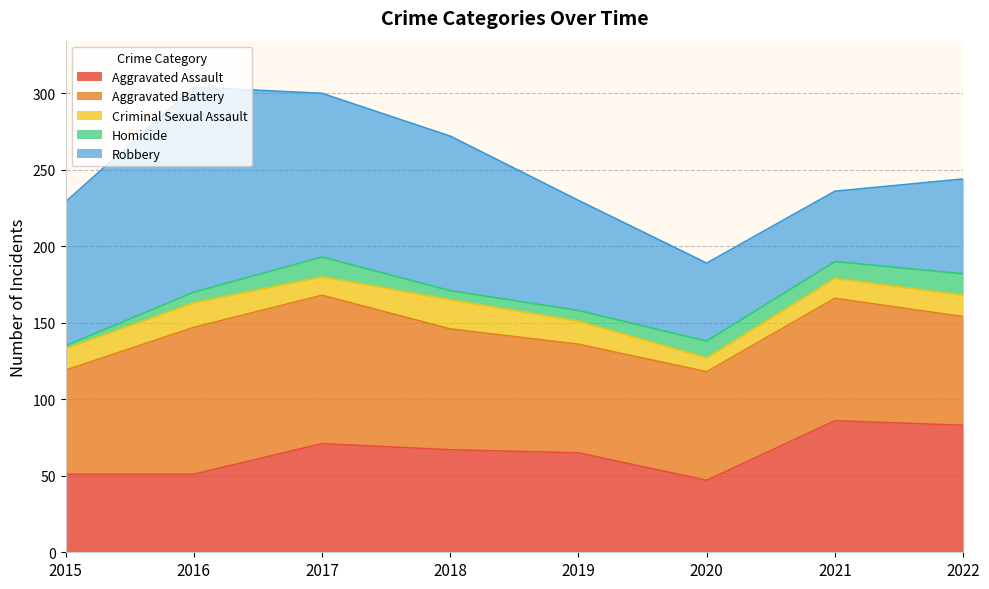

Which series has the largest total across all categories?

Robbery